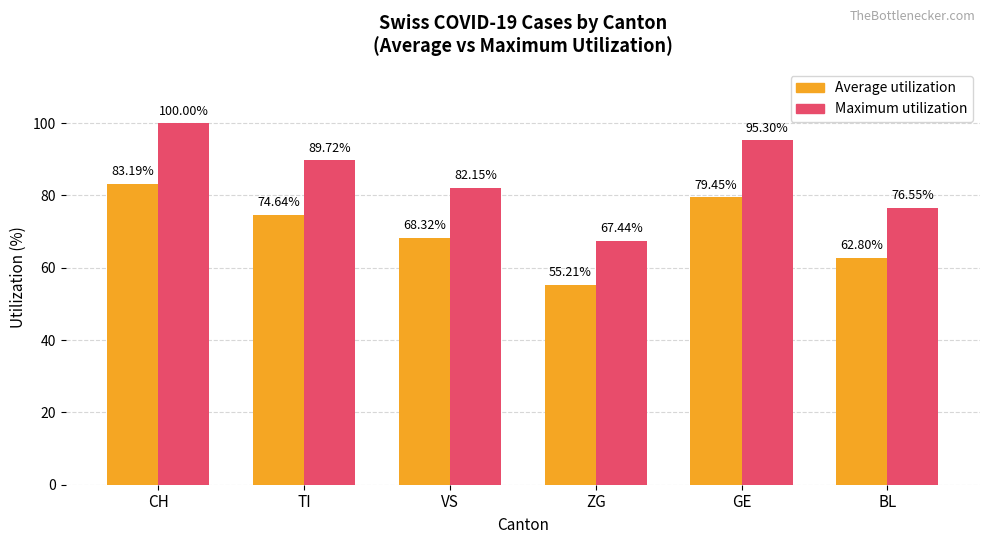

Which series changed the most between ZG and GE?

Maximum utilization